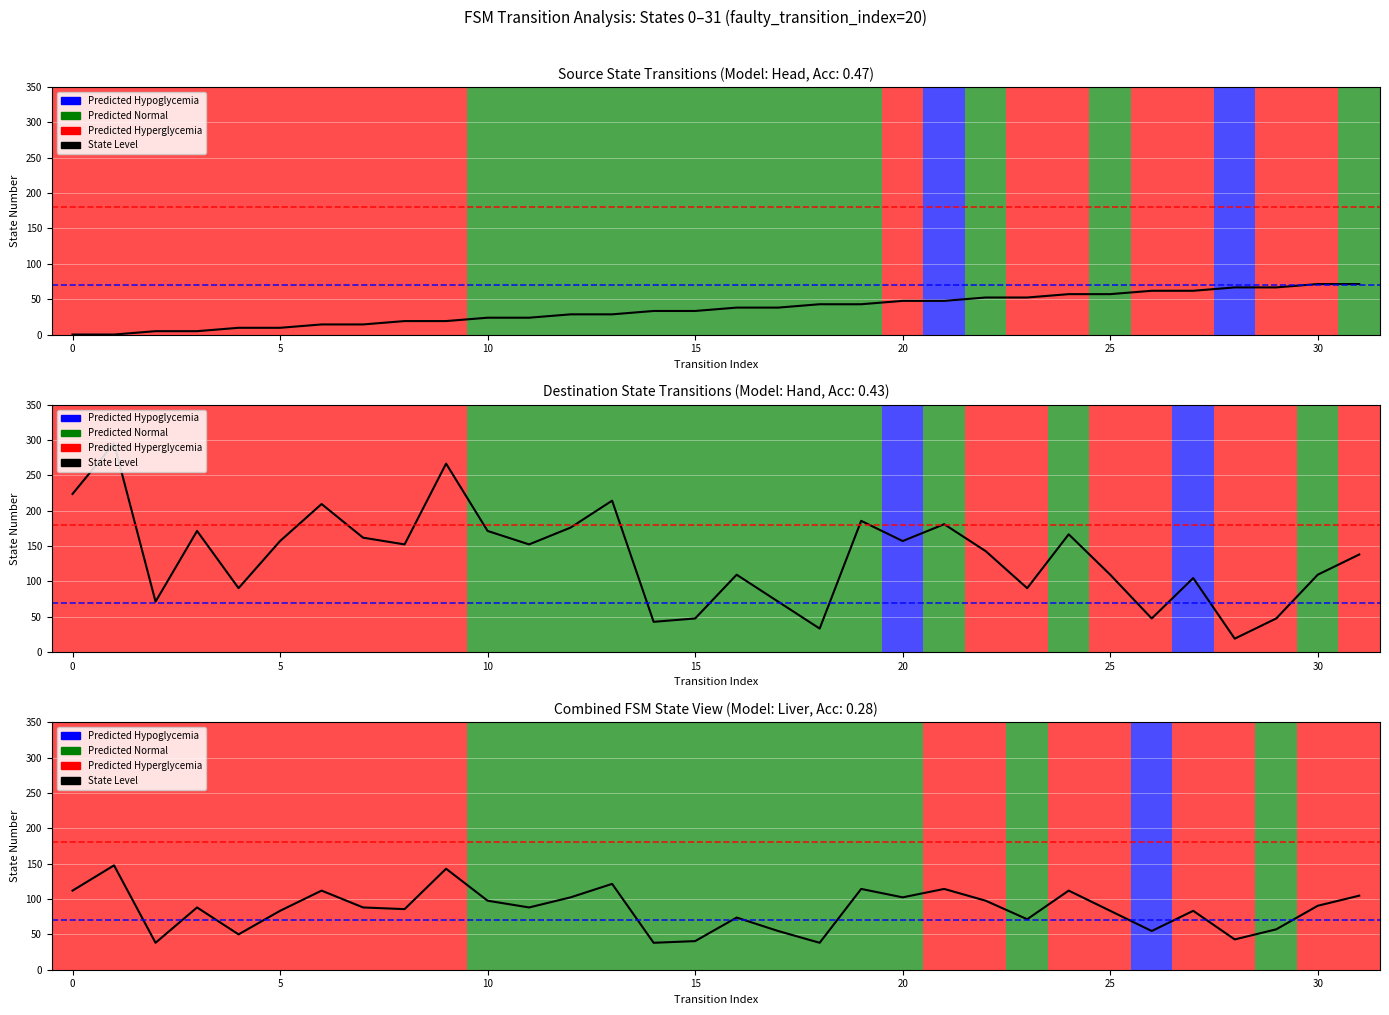

What is the ratio of the value at 17 to the value at 29?

1.0